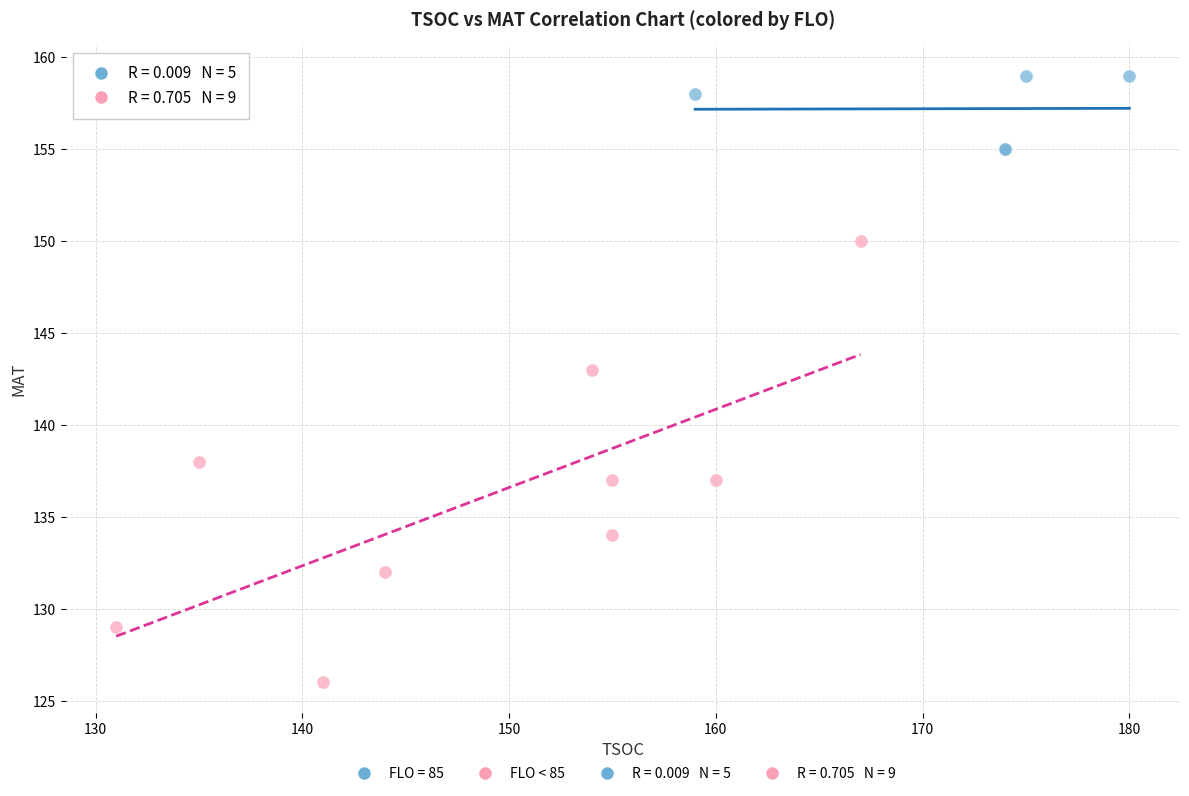

Which series reaches the minimum Y coordinate?

FLO < 85